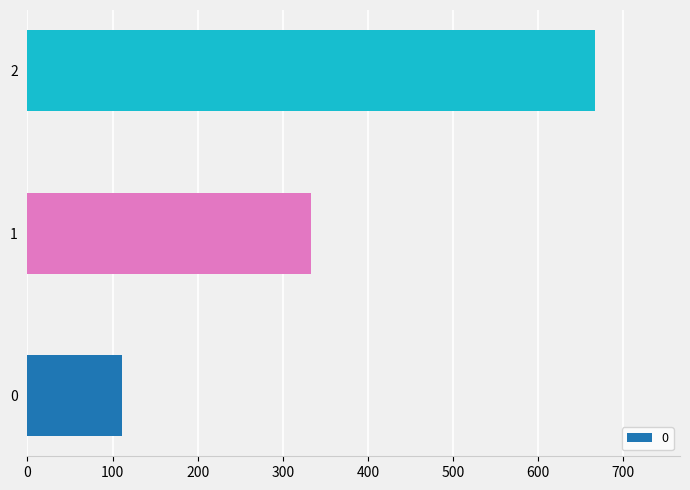

True or false: the data shows 111.1 at 0.

True